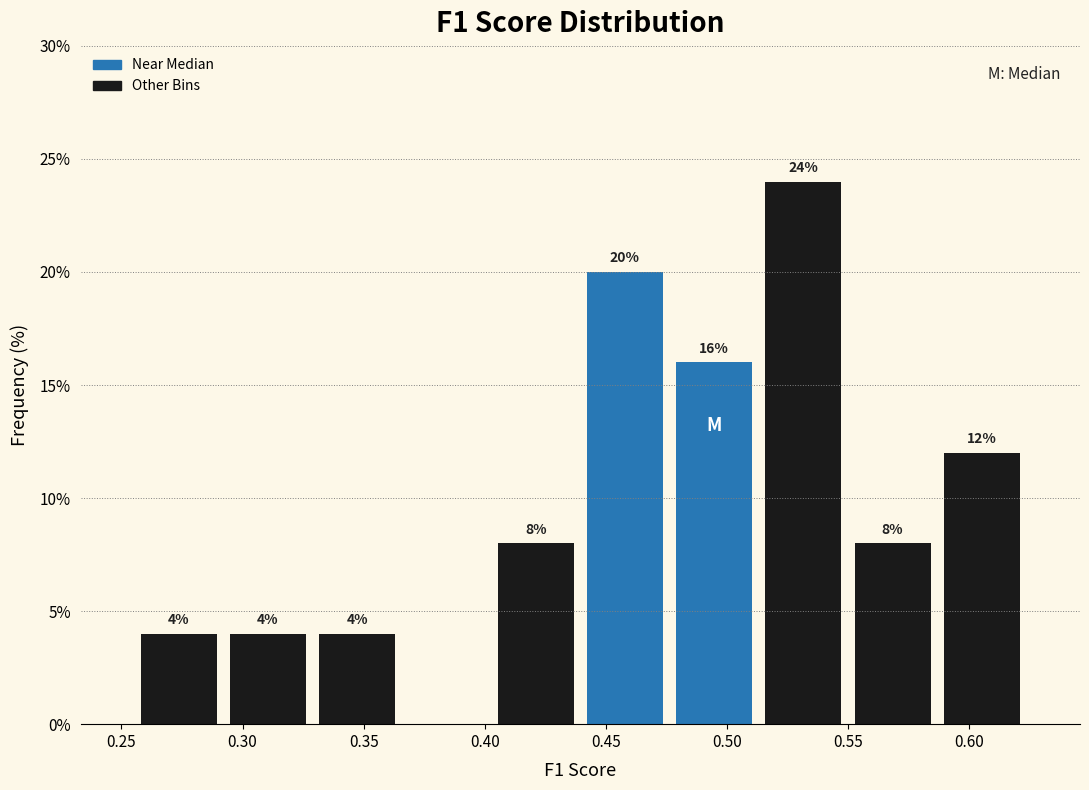

Which range on the x-axis has the tallest bar?

0.515 to 0.550